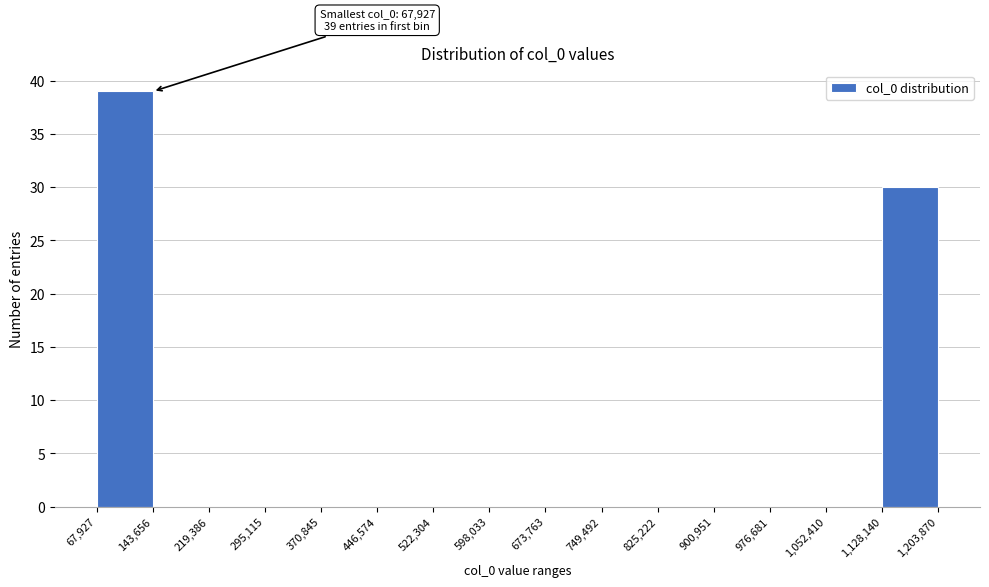

Over which range of the x-axis is the bar tallest?

67,927 to 143,656